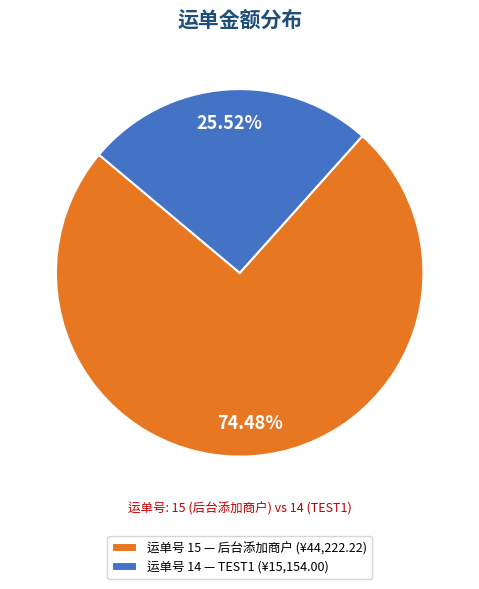

Which has a higher value, 运单号 15 — 后台添加商户 (¥44,222.22) or 运单号 14 — TEST1 (¥15,154.00)?

运单号 15 — 后台添加商户 (¥44,222.22)